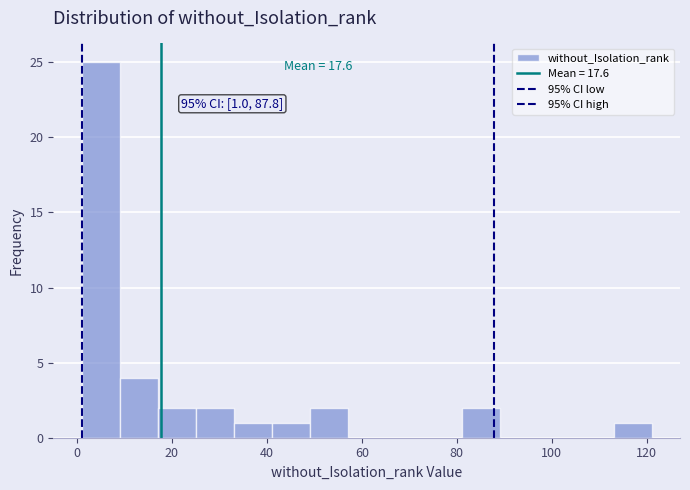

Over which range of the x-axis is the bar tallest?

1 to 9